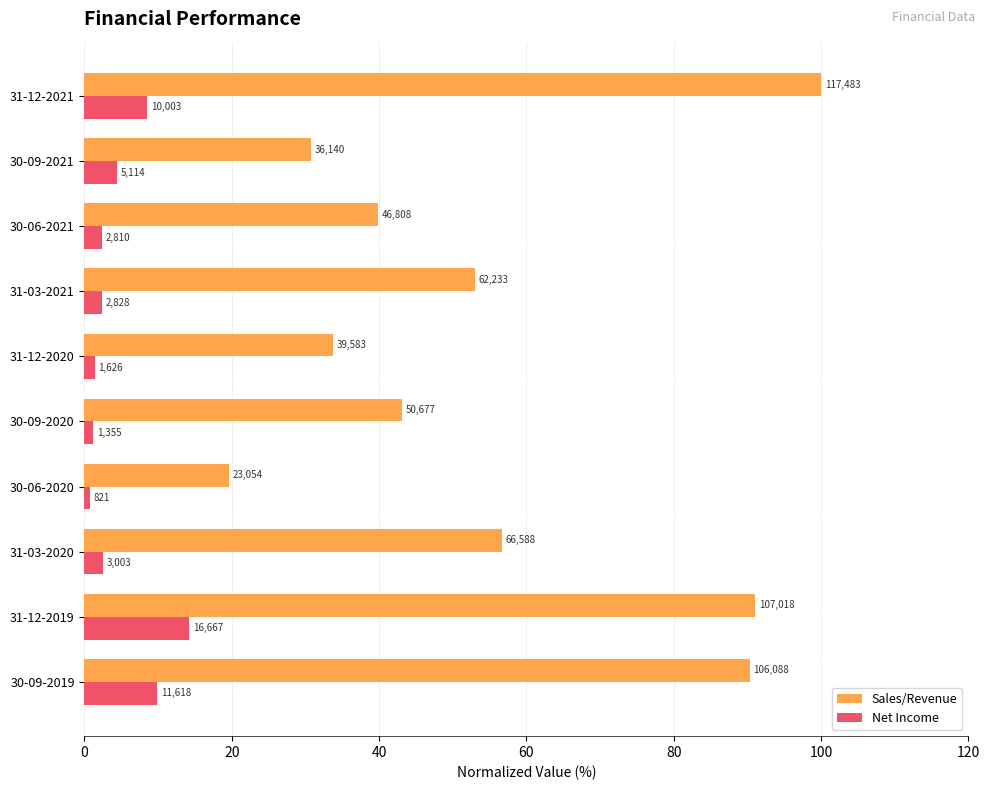

Which series has the largest total across all categories?

Sales/Revenue